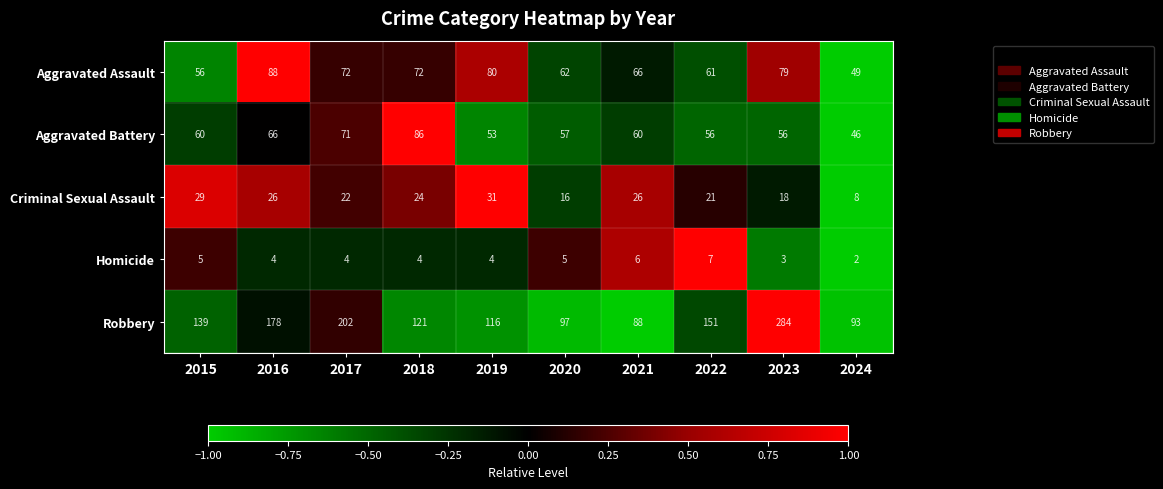

What is the maximum value for Homicide?

7